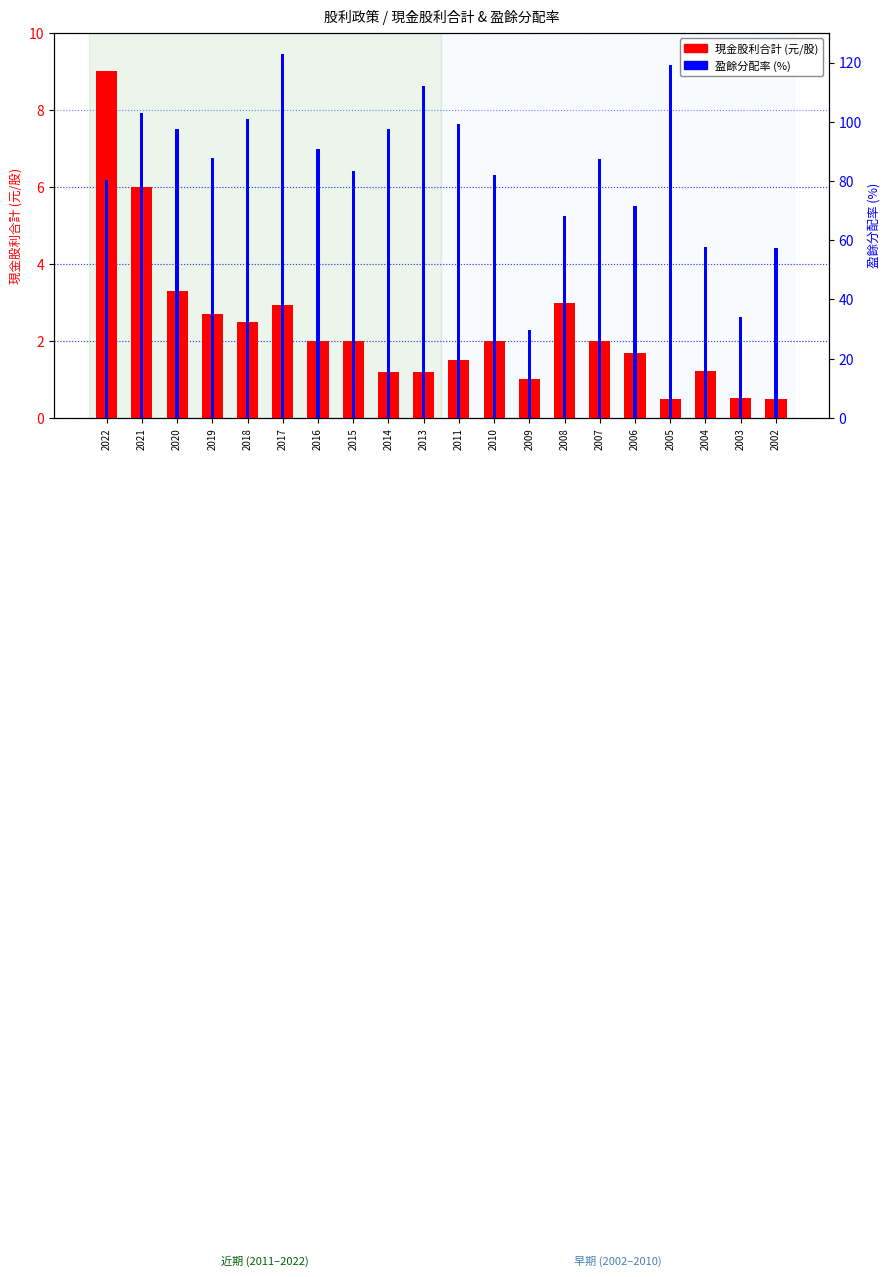

What is the total value across all series at 2020?

100.9